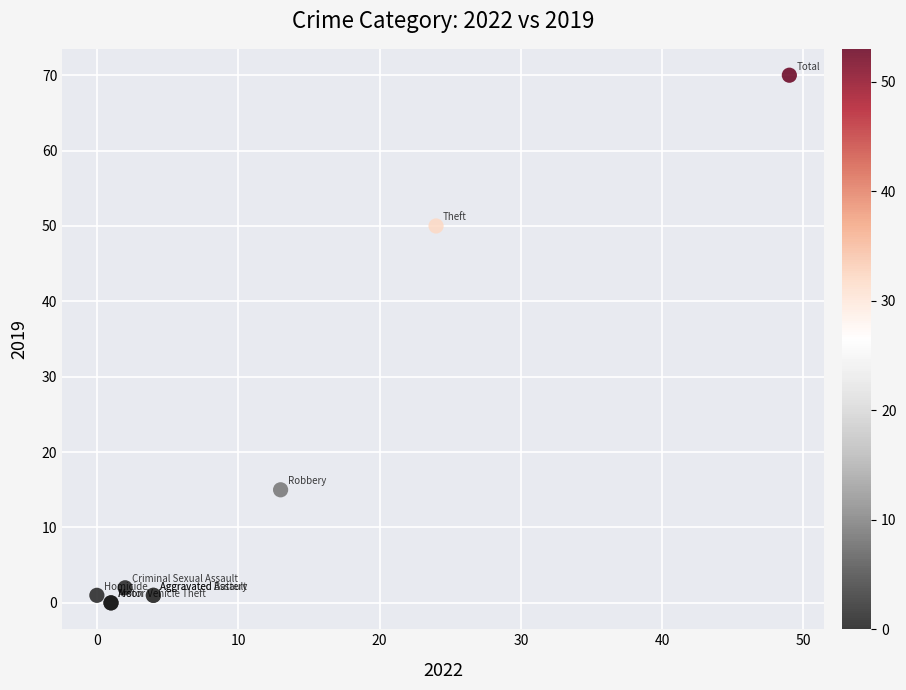

What Y value in the scatter plot is closest to 35?

50